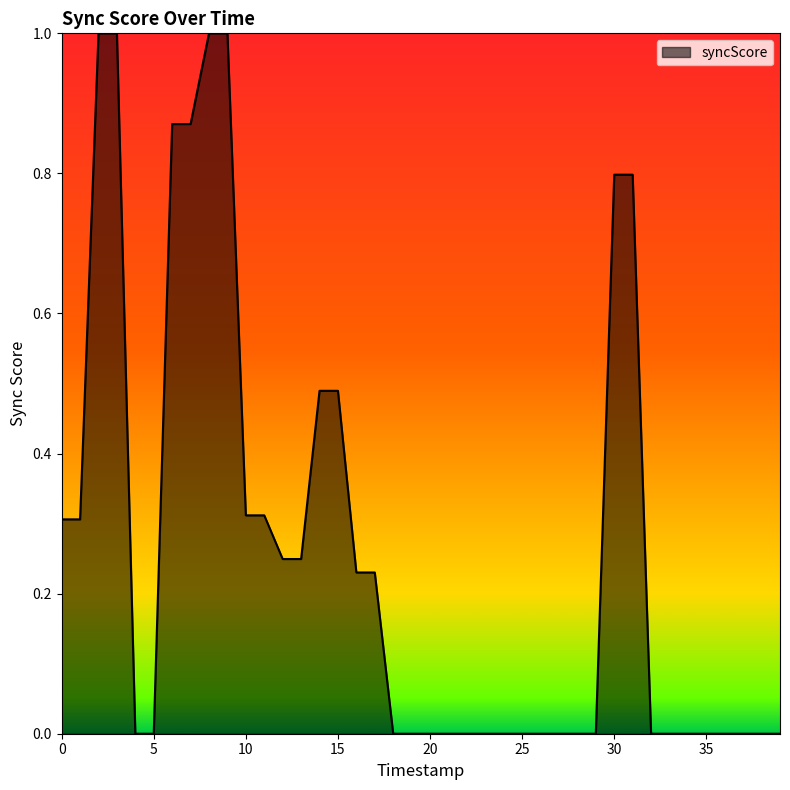

What is the difference between the maximum and minimum values?

1.0